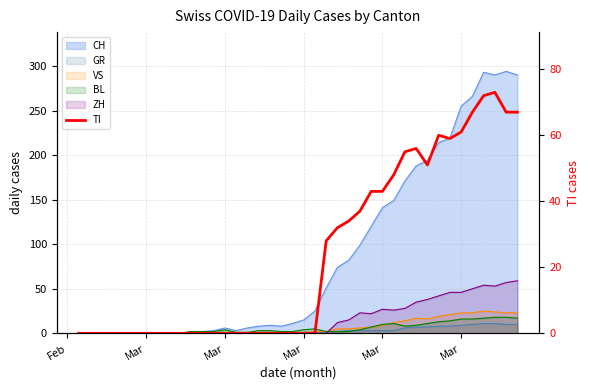

What is the sum of all values?

953